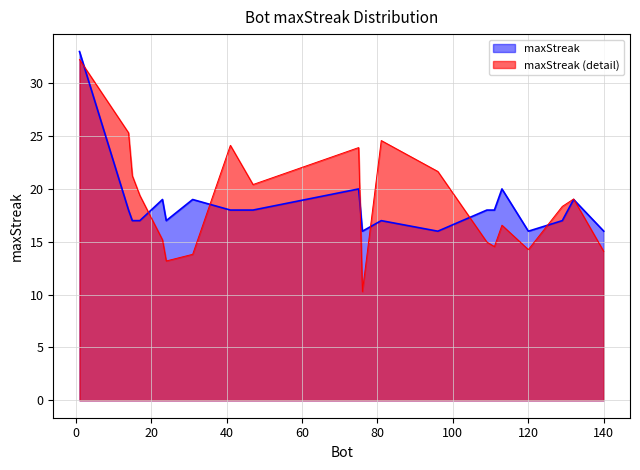

What is the label of the 15th point from the left?

17